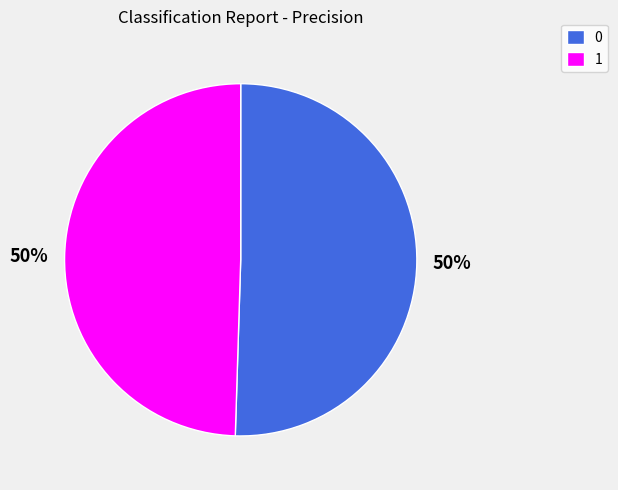

Do 0 and 1 together represent more than half of the pie?

Yes